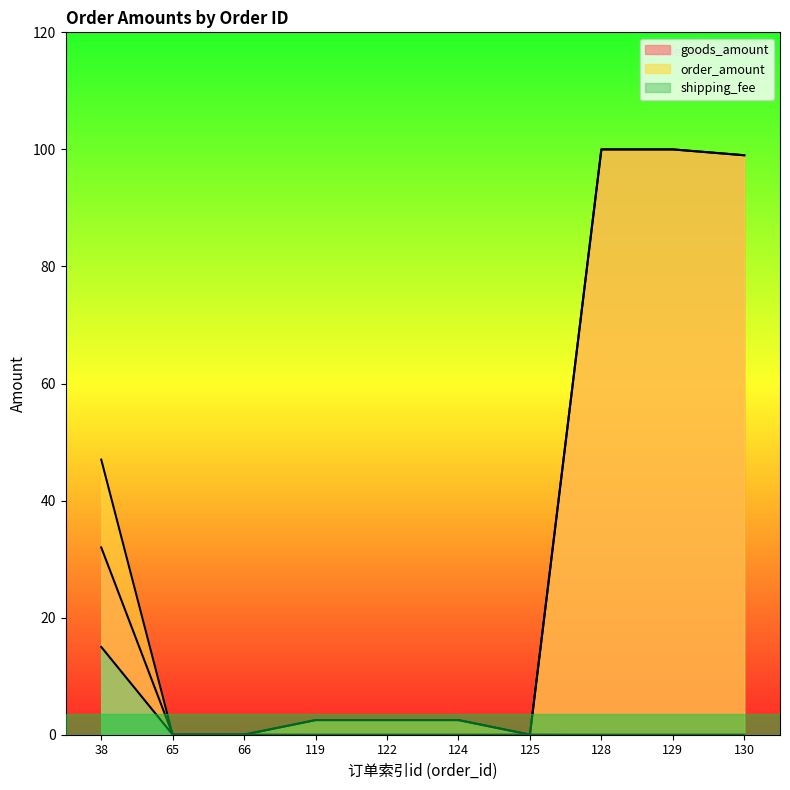

Reading left to right, transcribe all the data shown in this chart.

goods_amount: 38=32.0	65=0.0	66=0.0	119=2.5	122=2.5	124=2.5	125=0.0	128=100.0	129=100.0	130=99.0
order_amount: 38=47.0	65=0.0	66=0.0	119=2.5	122=2.5	124=2.5	125=0.0	128=100.0	129=100.0	130=99.0
shipping_fee: 38=15.0	65=0.0	66=0.0	119=0.0	122=0.0	124=0.0	125=0.0	128=0.0	129=0.0	130=0.0